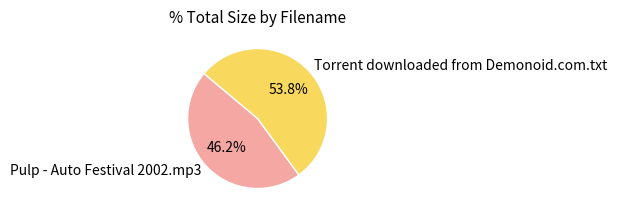

What percentage do Pulp - Auto Festival 2002.mp3 and Torrent downloaded from Demonoid.com.txt together represent?

100.0%